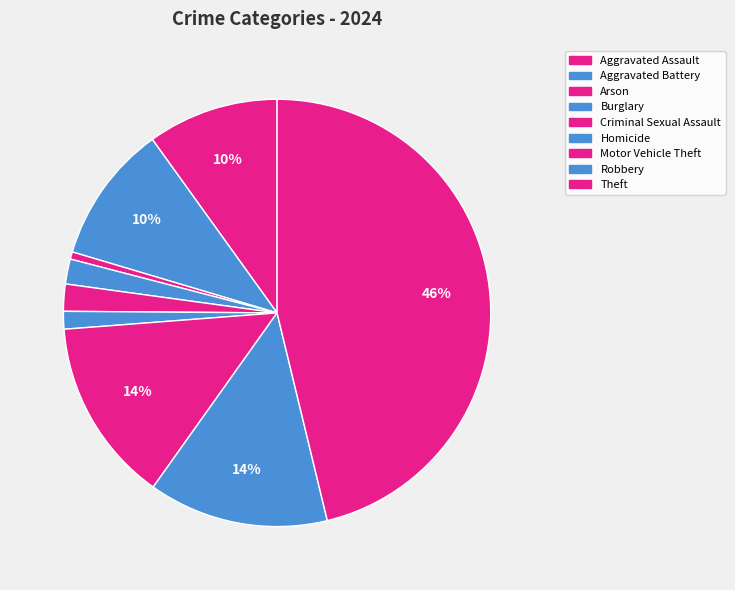

How many slices are in this pie chart?

9